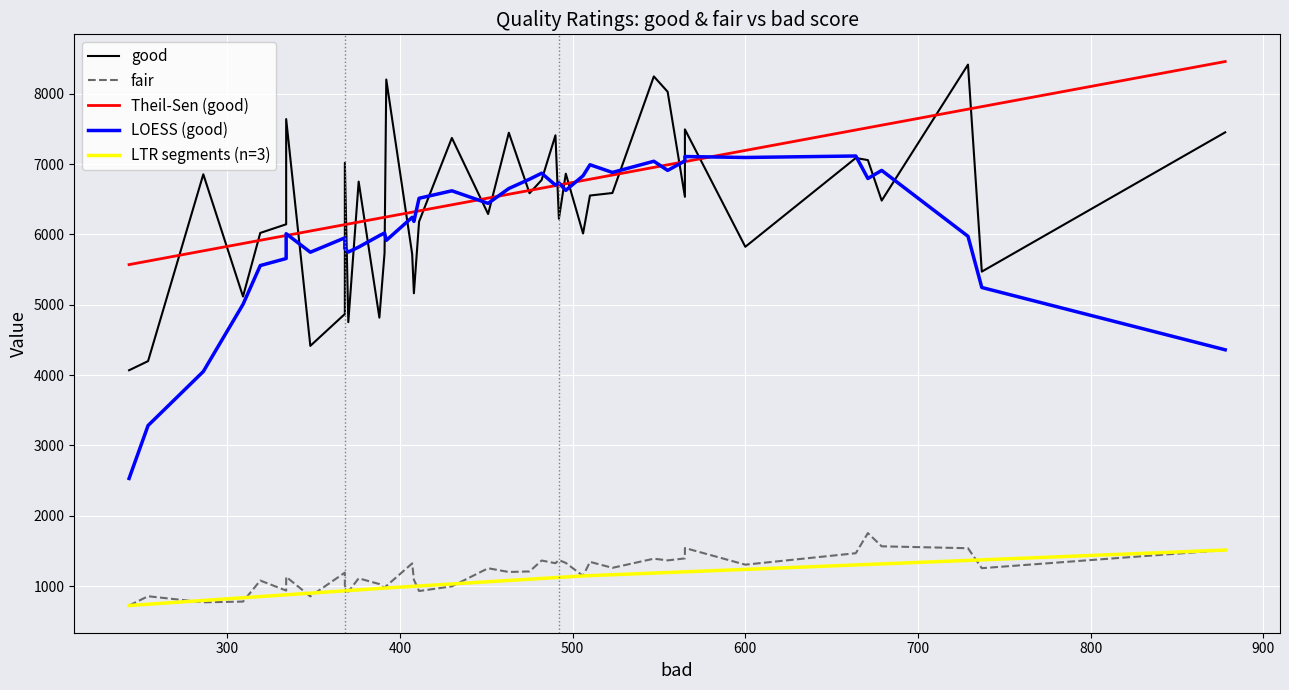

True or false: good has a value of 3982 at E02004275.

False